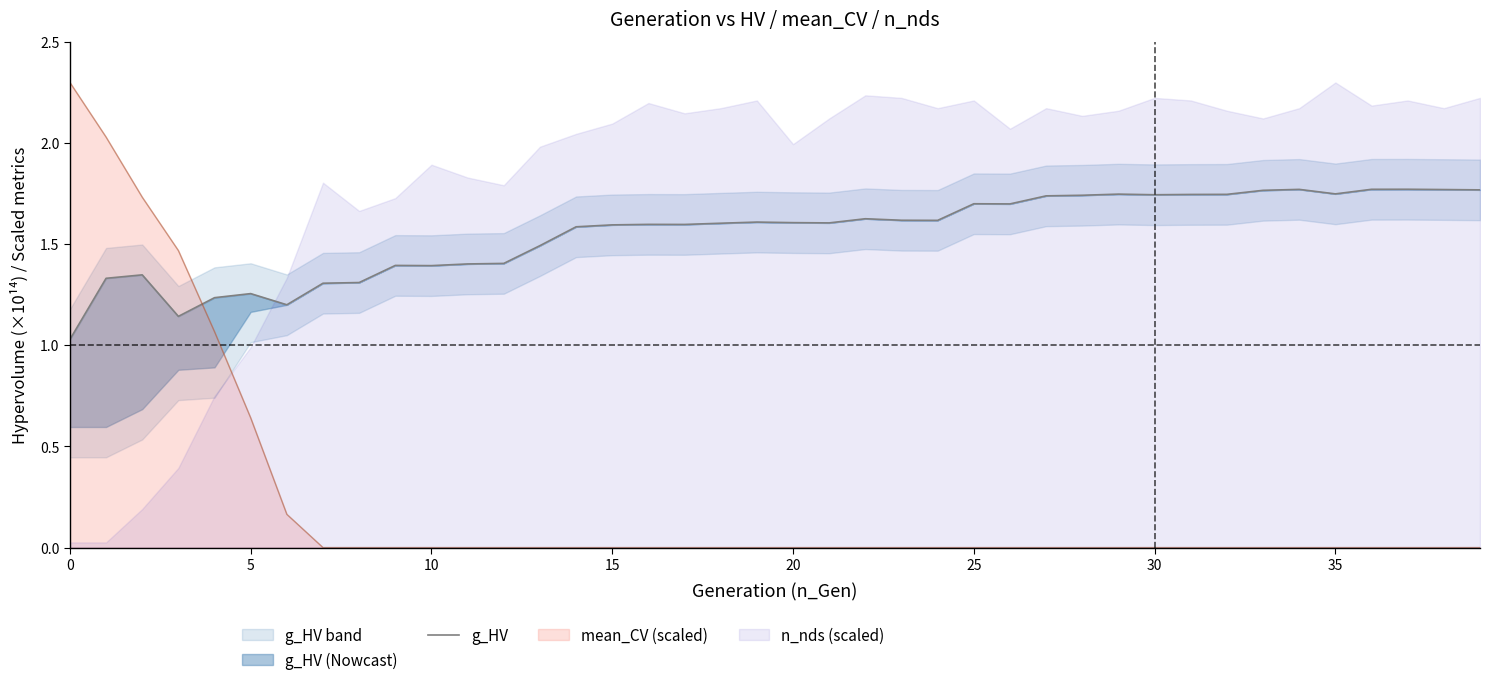

The value at 14 is 2.3. True or false?

False